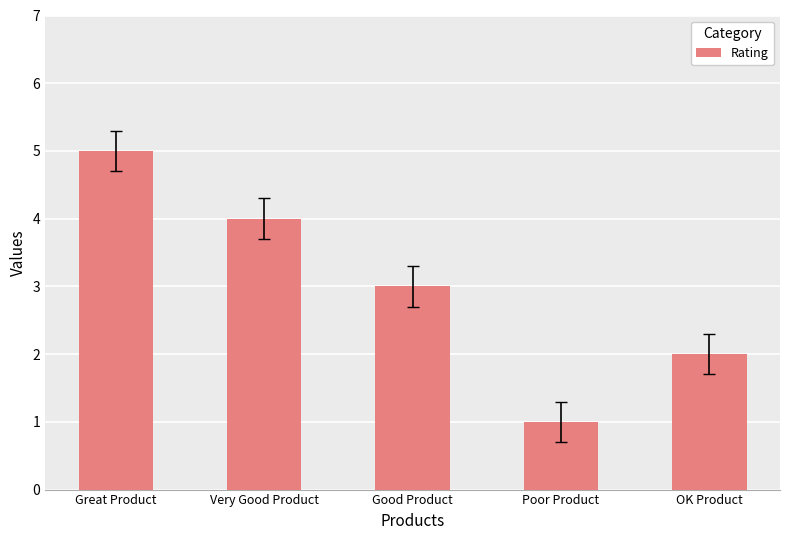

What is the average value?

3